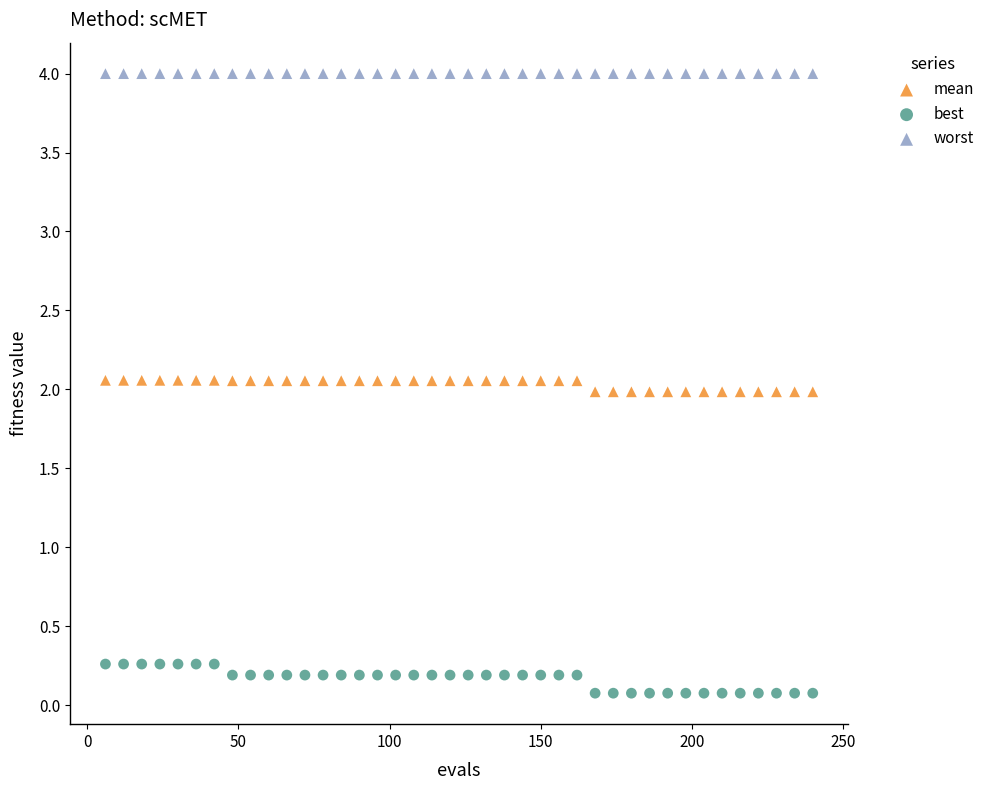

Which series contains the highest Y value?

worst